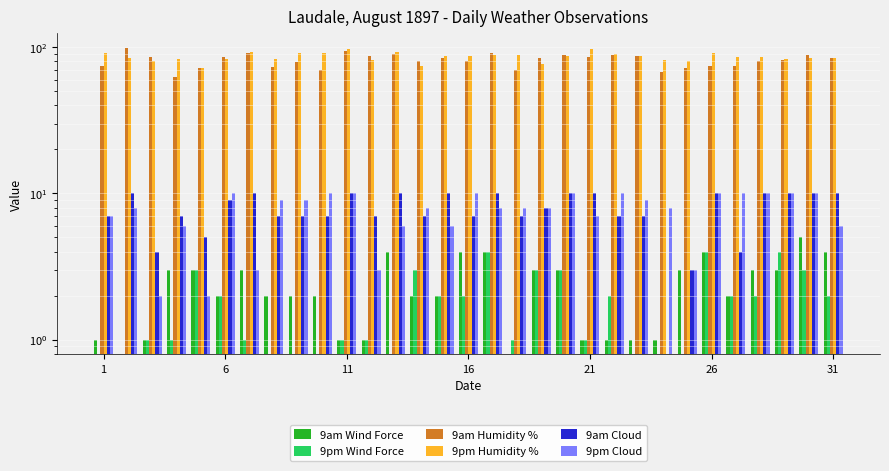

Is the value of 9pm Wind Force at 14 greater than the value of 9am Humidity % at 12?

No